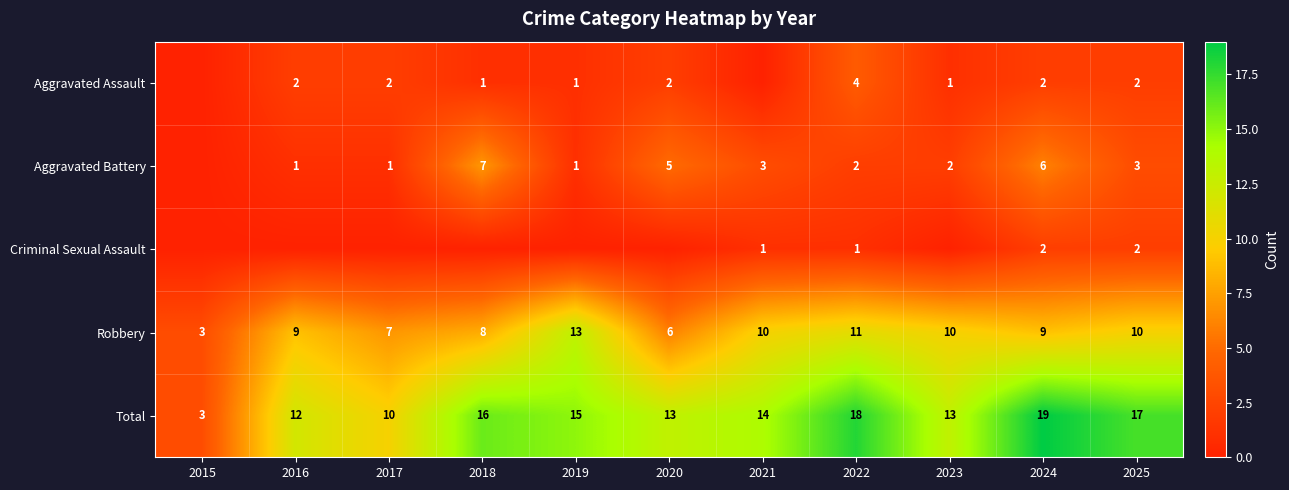

True or false: Robbery has a value of 8 at 2019.

False